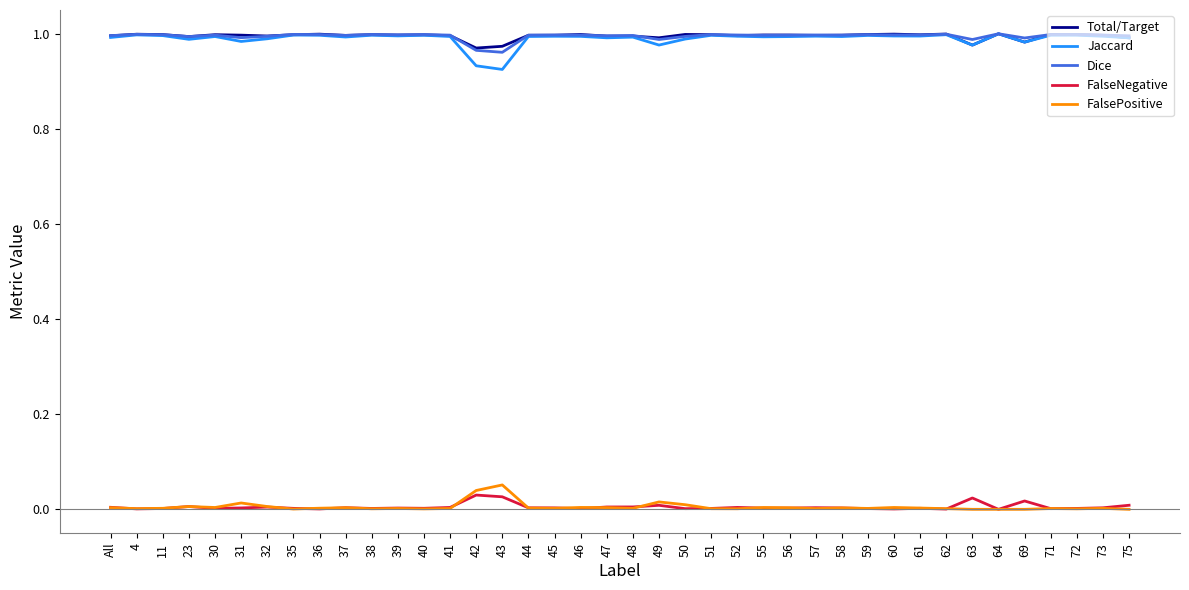

The value of FalseNegative at 38 is 0.0. True or false?

True